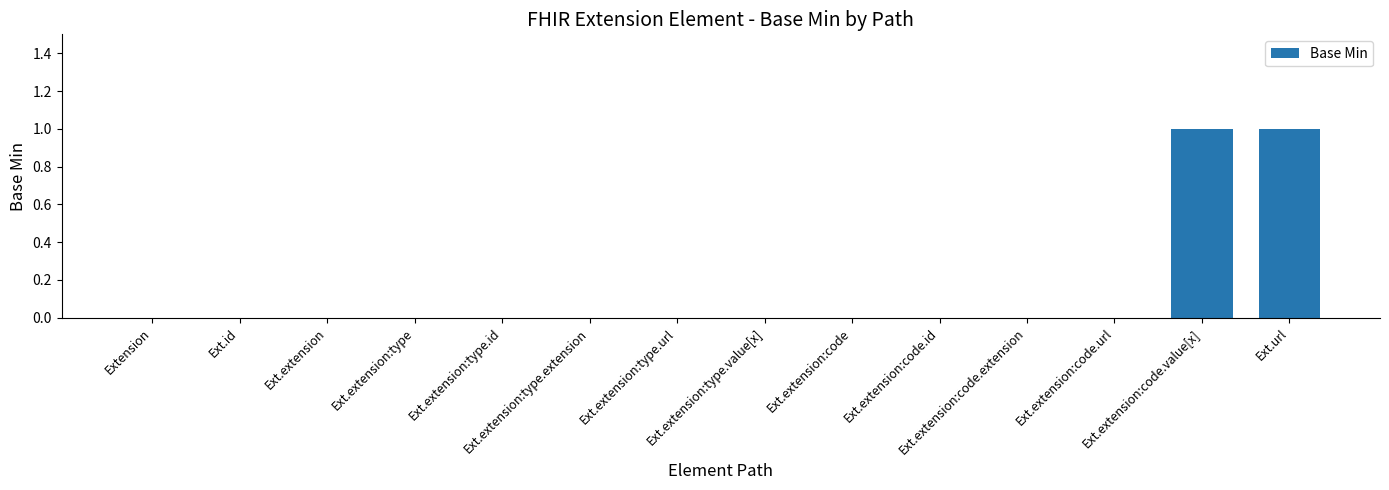

True or false: the data shows 0 at Ext.id.

True